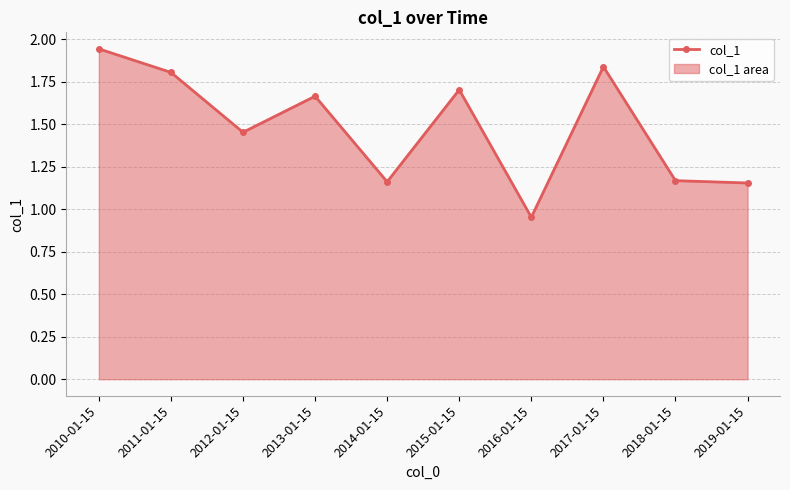

Between 2017-01-15 and 2011-01-15, which is larger?

2017-01-15